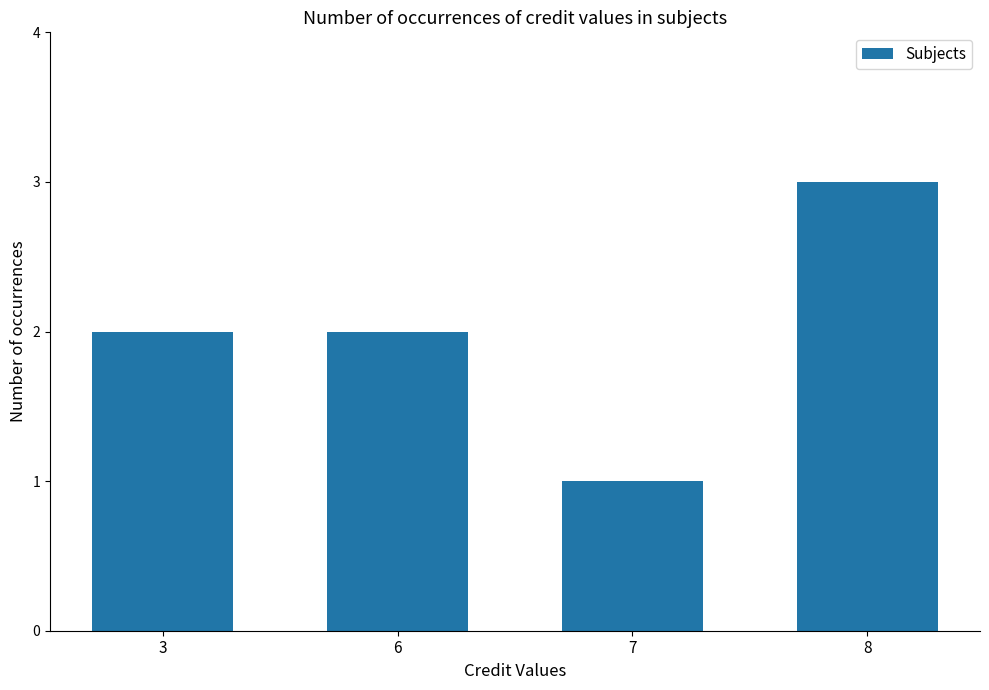

What is the smallest value displayed?

1